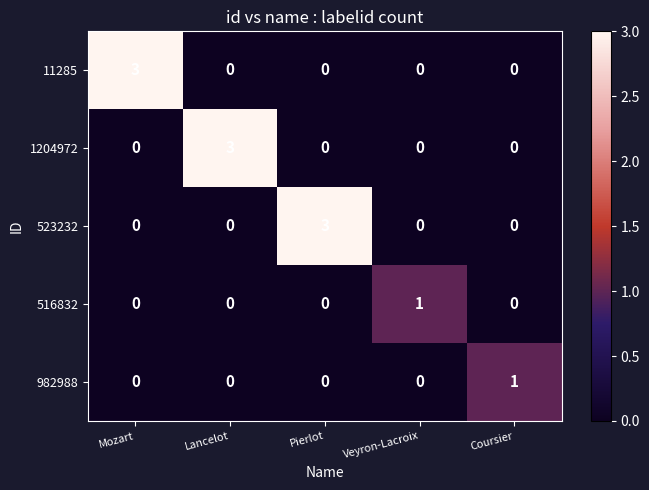

Reading left to right, list all the values displayed in this chart.

11285: 3	0	0	0	0
1204972: 0	3	0	0	0
523232: 0	0	3	0	0
516832: 0	0	0	1	0
982988: 0	0	0	0	1